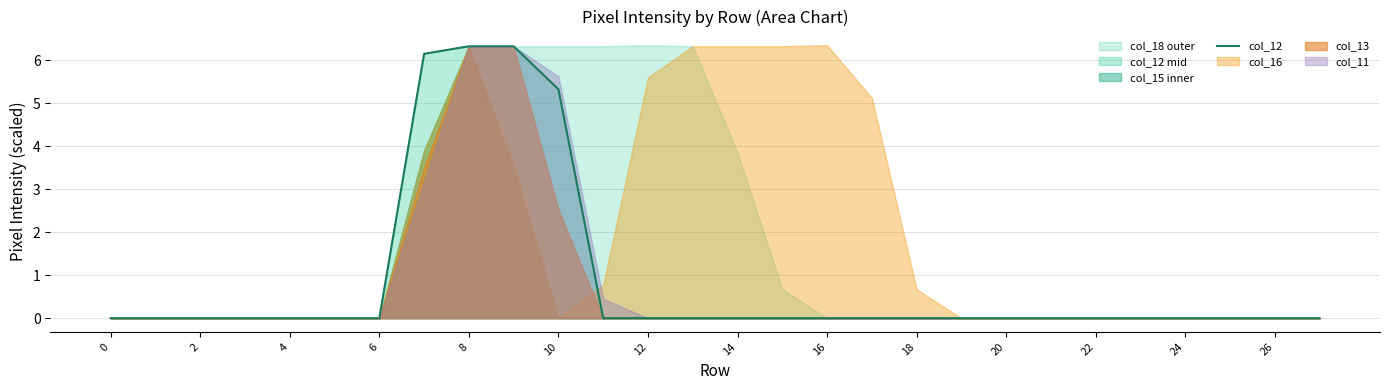

How many lines are shown in the chart?

1